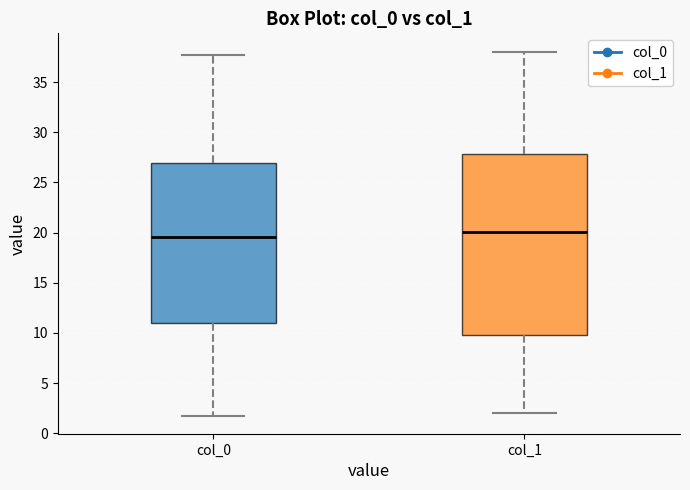

Reading left to right, transcribe this box plot: for each box, give where its median line is, the range the box spans, and where its two whiskers end, as read against the y-axis. The values are not printed on the chart, so give them approximately, as read against the axis.

col_0: median 19.5, box 11.0 to 27.0, whiskers 2.0 to 37.5
col_1: median 20.0, box 10.0 to 28.0, whiskers 2.0 to 38.0